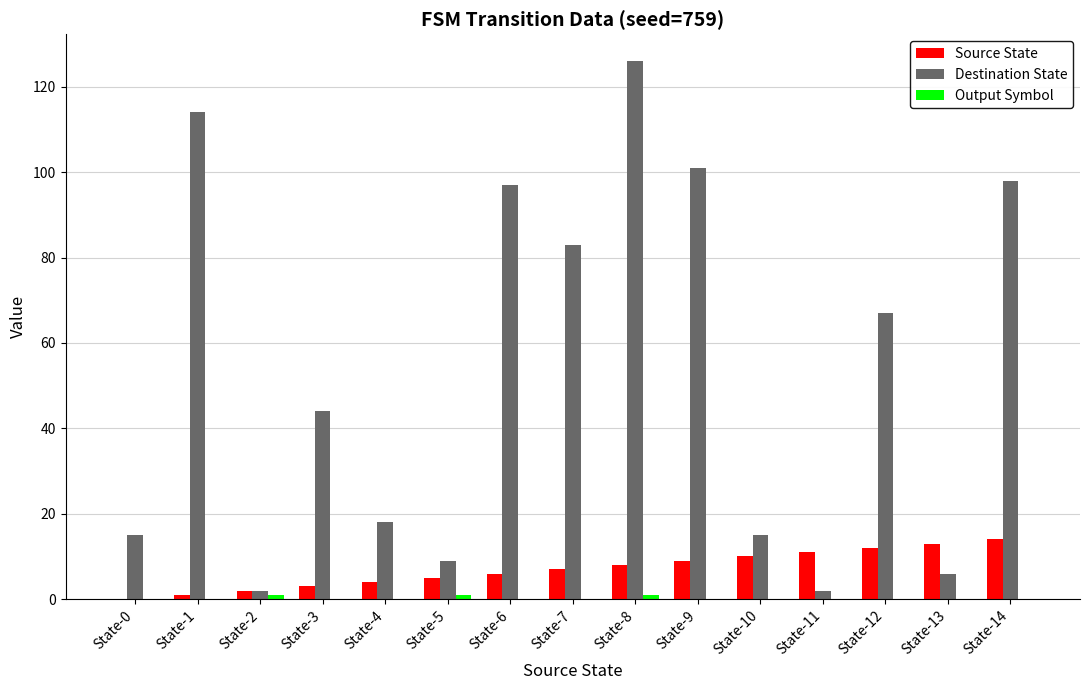

What is the maximum value for Destination State?

126